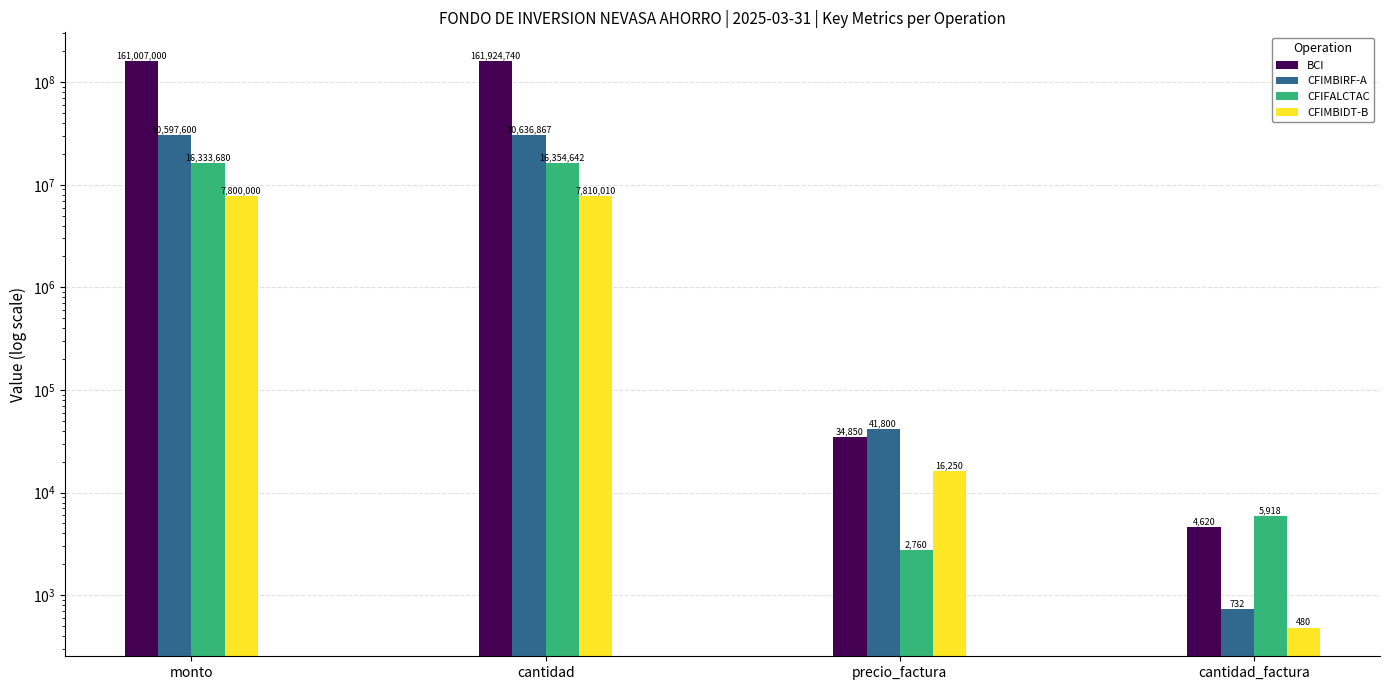

Reading right to left, extract all data points from this chart.

BCI: cantidad_factura=4620	precio_factura=34850	cantidad=161924740	monto=161007000
CFIMBIRF-A: cantidad_factura=732	precio_factura=41800	cantidad=30636867	monto=30597600
CFIFALCTAC: cantidad_factura=5918	precio_factura=2760	cantidad=16354642	monto=16333680
CFIMBIDT-B: cantidad_factura=480	precio_factura=16250	cantidad=7810010	monto=7800000